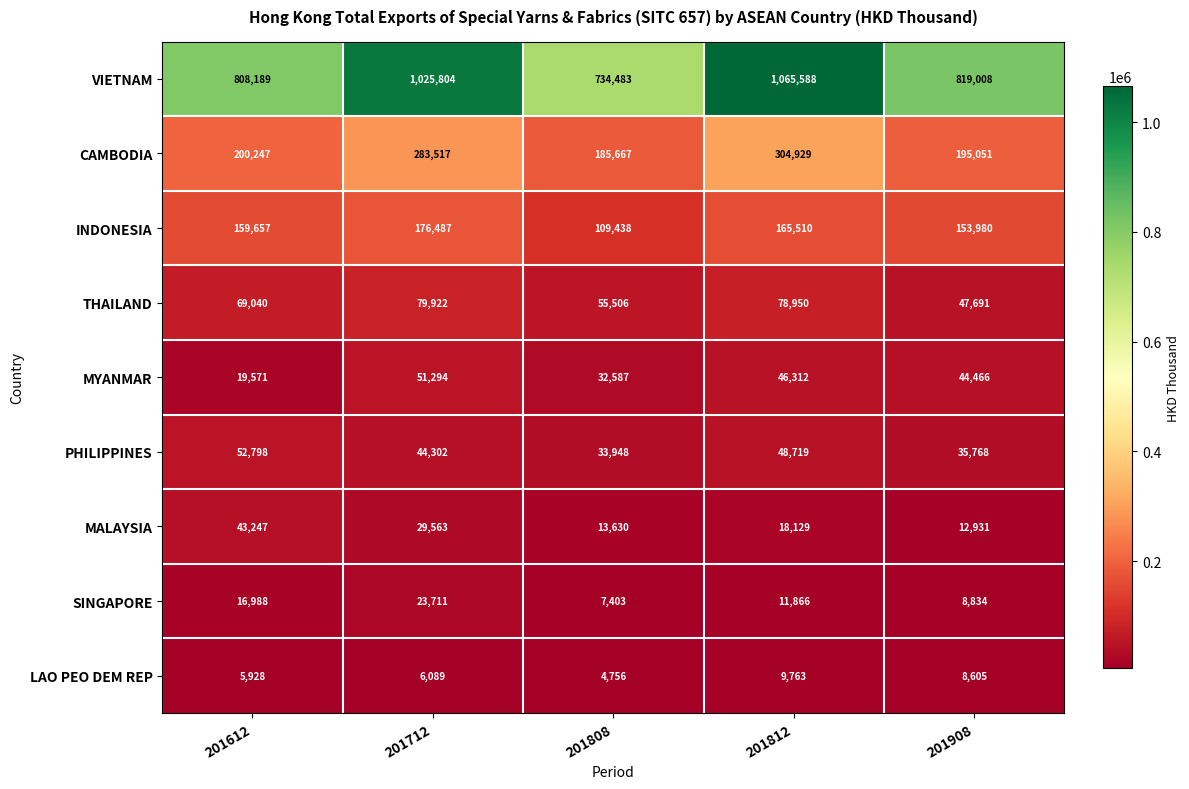

Is it true that VIETNAM equals 734483 at 201808?

True